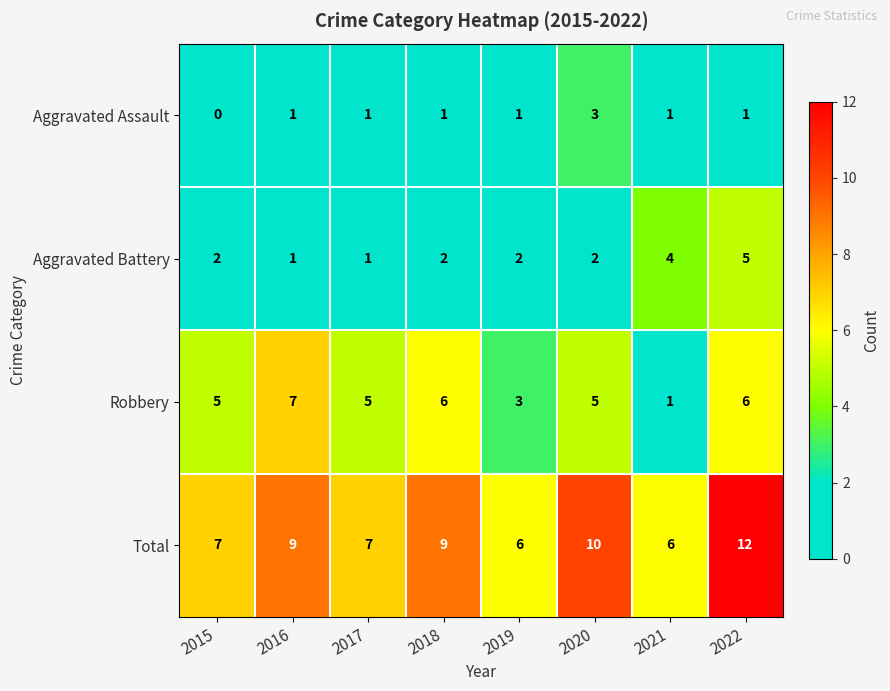

What is the approximate value of Aggravated Battery at 2022?

5